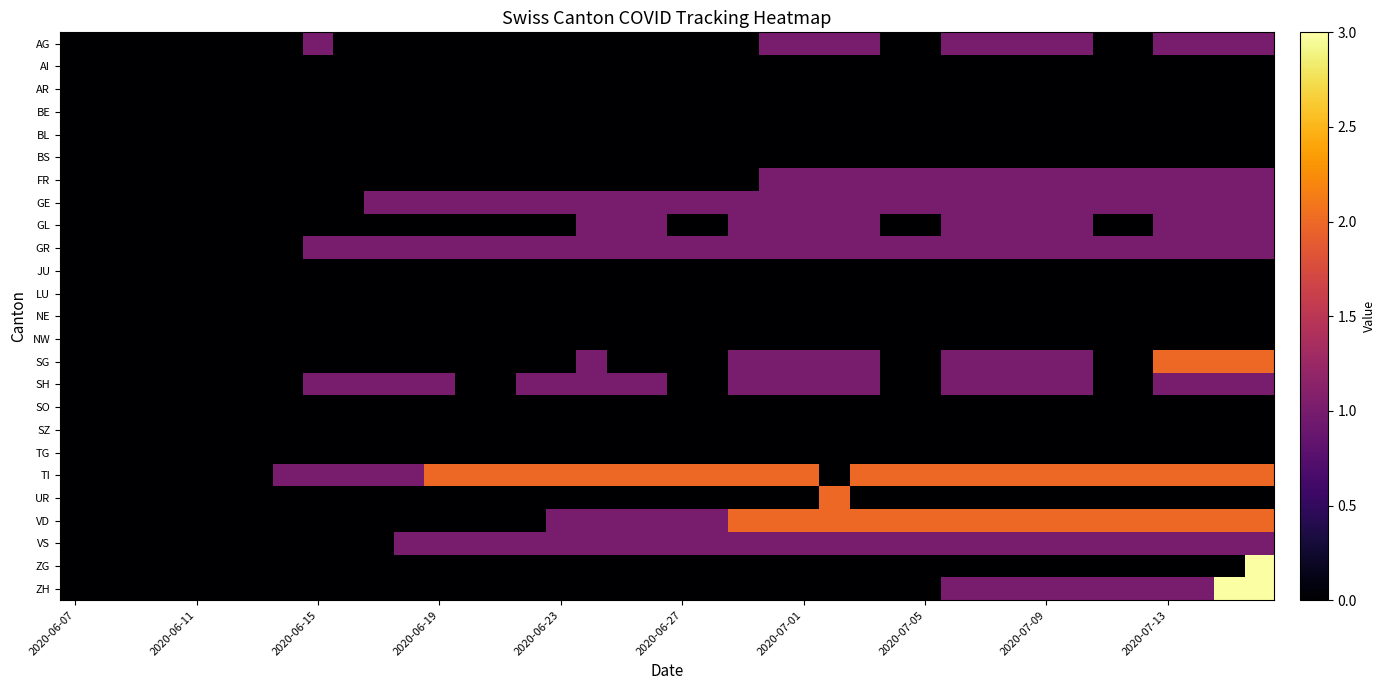

How many data points does each series have?

40